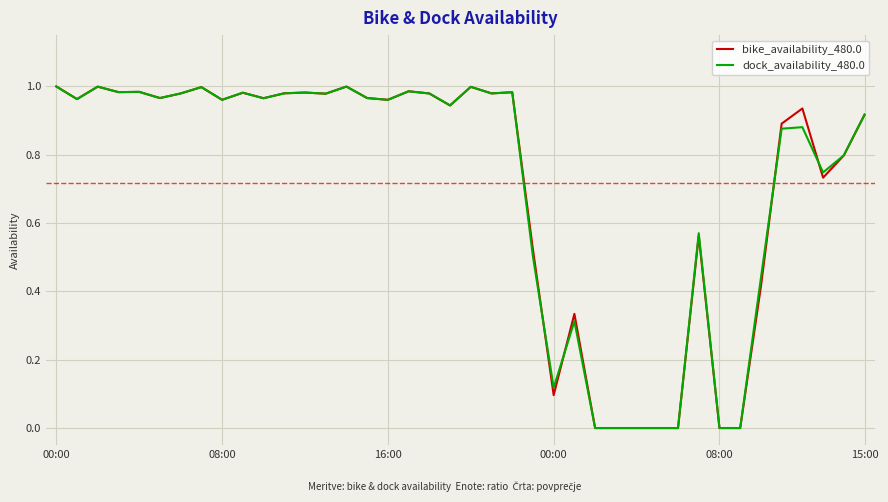

In bike_availability_480.0, how many points are lower than both neighbors (excluding endpoints)?

11